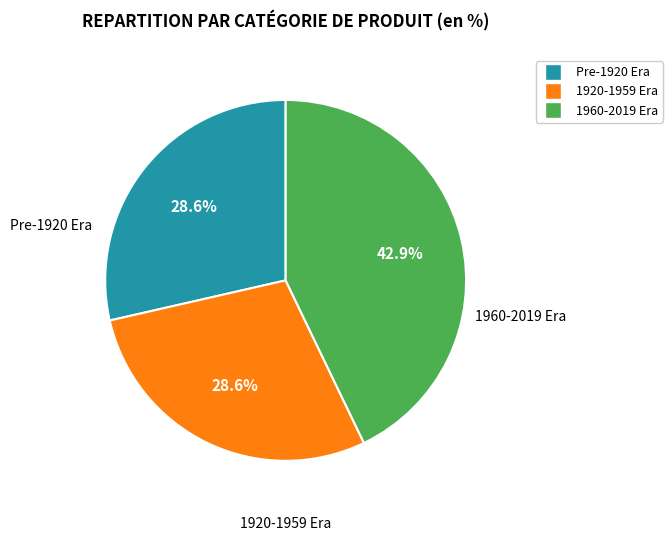

Is there any slice that represents more than half of the pie?

No